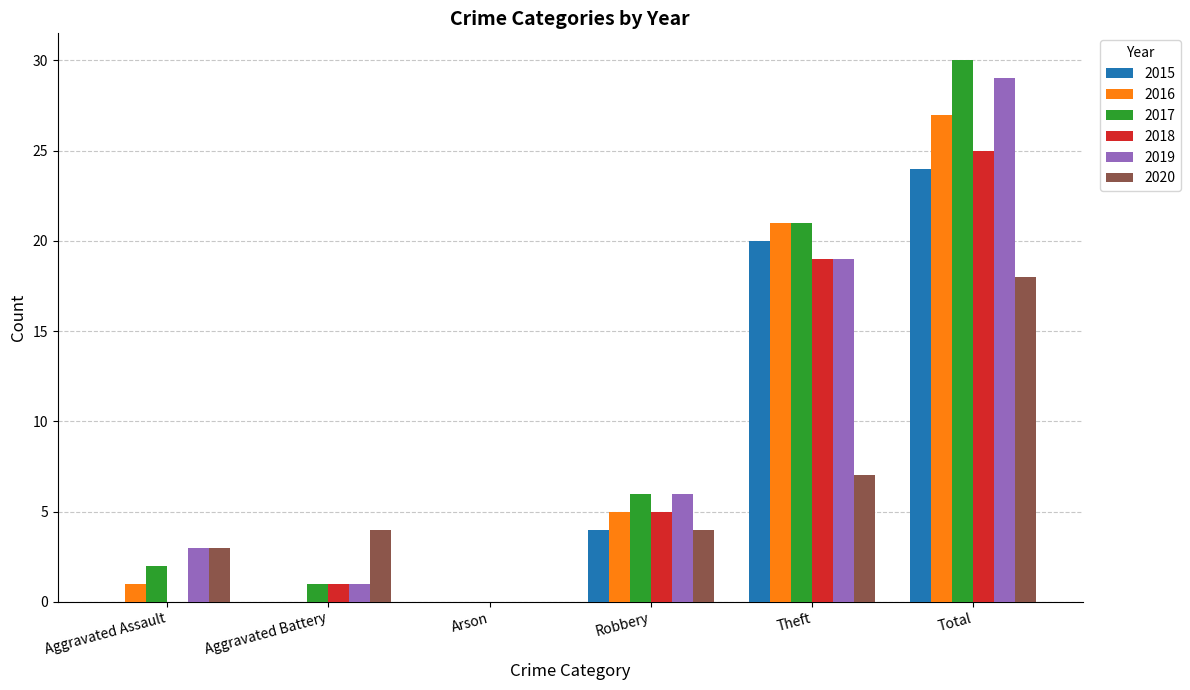

Between Aggravated Battery and Arson, which series saw the biggest shift?

2020